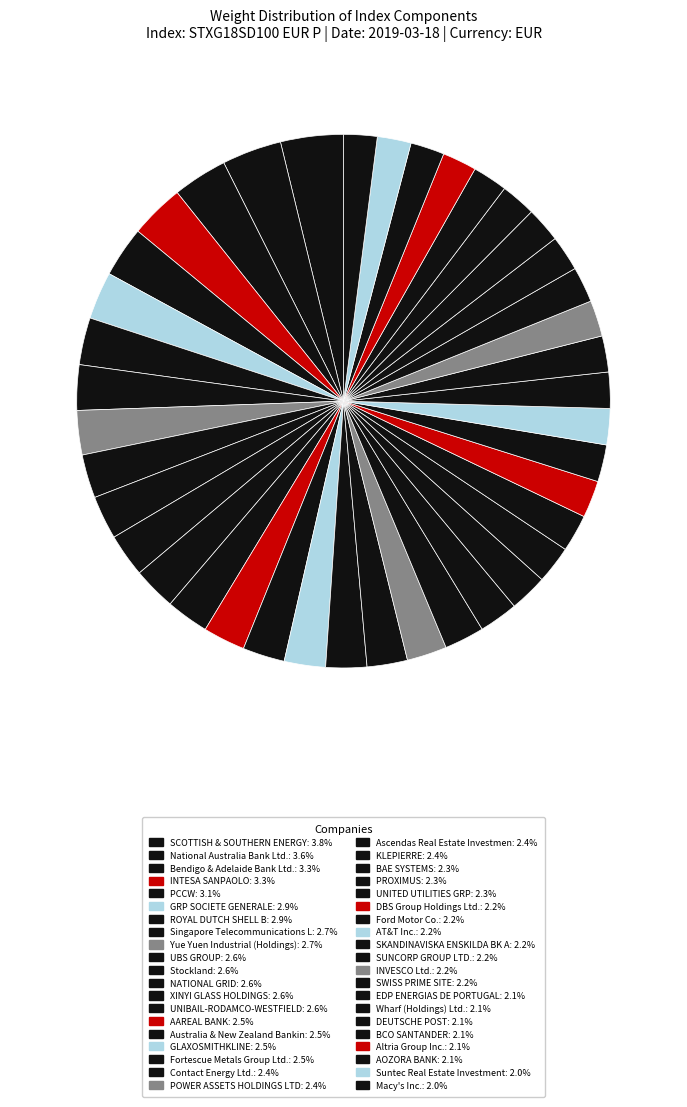

Rank the categories by value from lowest to highest.

Macy's Inc., Suntec Real Estate Investment, AOZORA BANK, Altria Group Inc., BCO SANTANDER, DEUTSCHE POST, Wharf (Holdings) Ltd., EDP ENERGIAS DE PORTUGAL, SWISS PRIME SITE, INVESCO Ltd., SUNCORP GROUP LTD., SKANDINAVISKA ENSKILDA BK A, AT&T Inc., Ford Motor Co., DBS Group Holdings Ltd., UNITED UTILITIES GRP, PROXIMUS, BAE SYSTEMS, KLEPIERRE, Ascendas Real Estate Investmen, POWER ASSETS HOLDINGS LTD, Contact Energy Ltd., Fortescue Metals Group Ltd., GLAXOSMITHKLINE, Australia & New Zealand Bankin, AAREAL BANK, UNIBAIL-RODAMCO-WESTFIELD, XINYI GLASS HOLDINGS, NATIONAL GRID, Stockland, UBS GROUP, Yue Yuen Industrial (Holdings), Singapore Telecommunications L, ROYAL DUTCH SHELL B, GRP SOCIETE GENERALE, PCCW, INTESA SANPAOLO, Bendigo & Adelaide Bank Ltd., National Australia Bank Ltd., SCOTTISH & SOUTHERN ENERGY